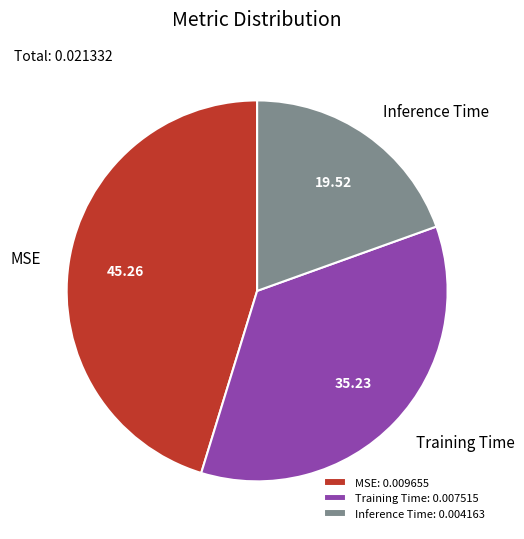

Combined, do MSE and Inference Time account for over 50%?

Yes